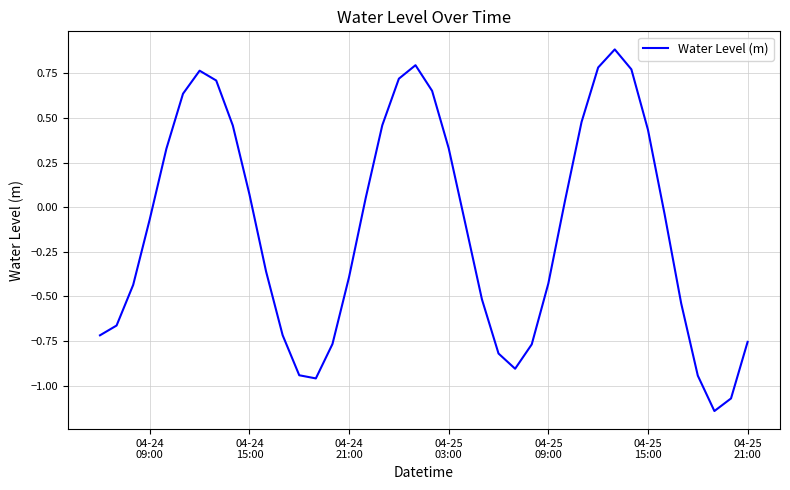

What is the difference between the maximum and minimum values?

2.0